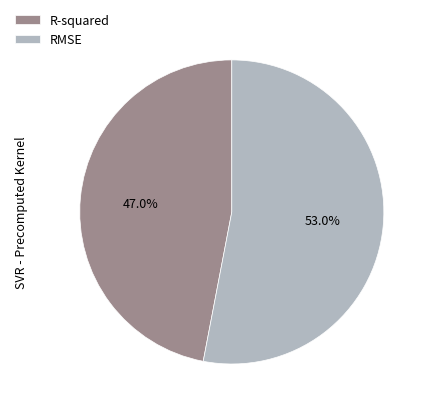

What is the largest slice in the pie chart?

RMSE